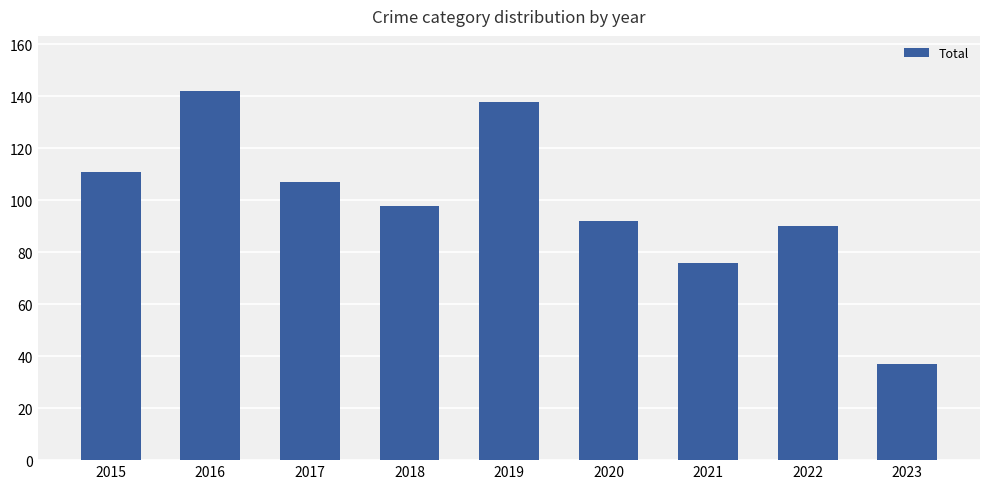

What is the sum of the values at 2019 and 2016?

280